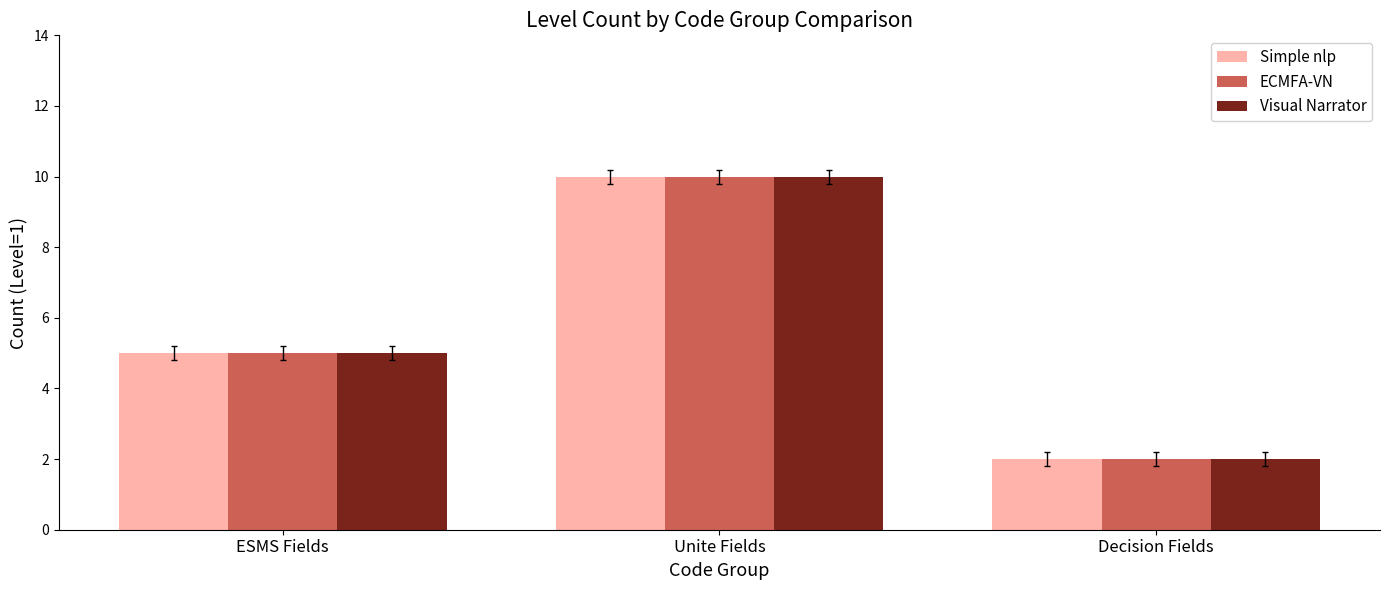

What is the sum of all ECMFA-VN values?

17